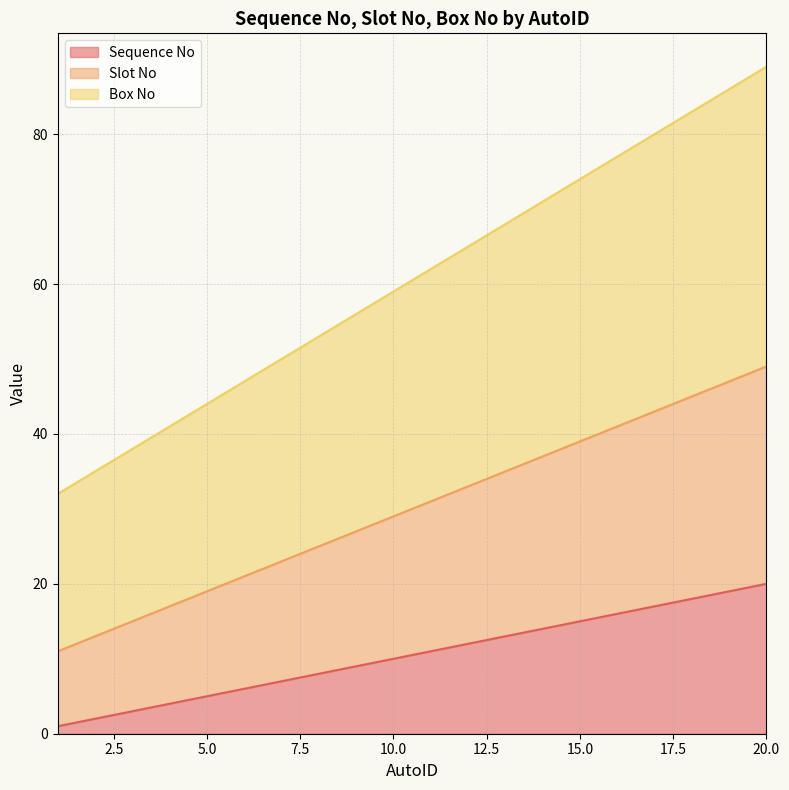

Rank the series by their average value, from lowest to highest.

Sequence No, Slot No, Box No